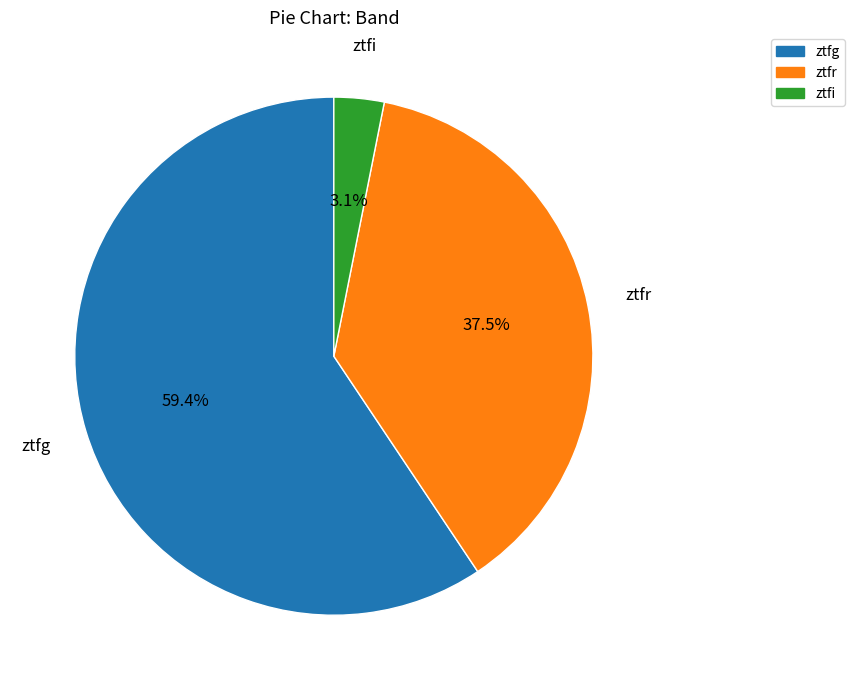

How many slices are in this pie chart?

3